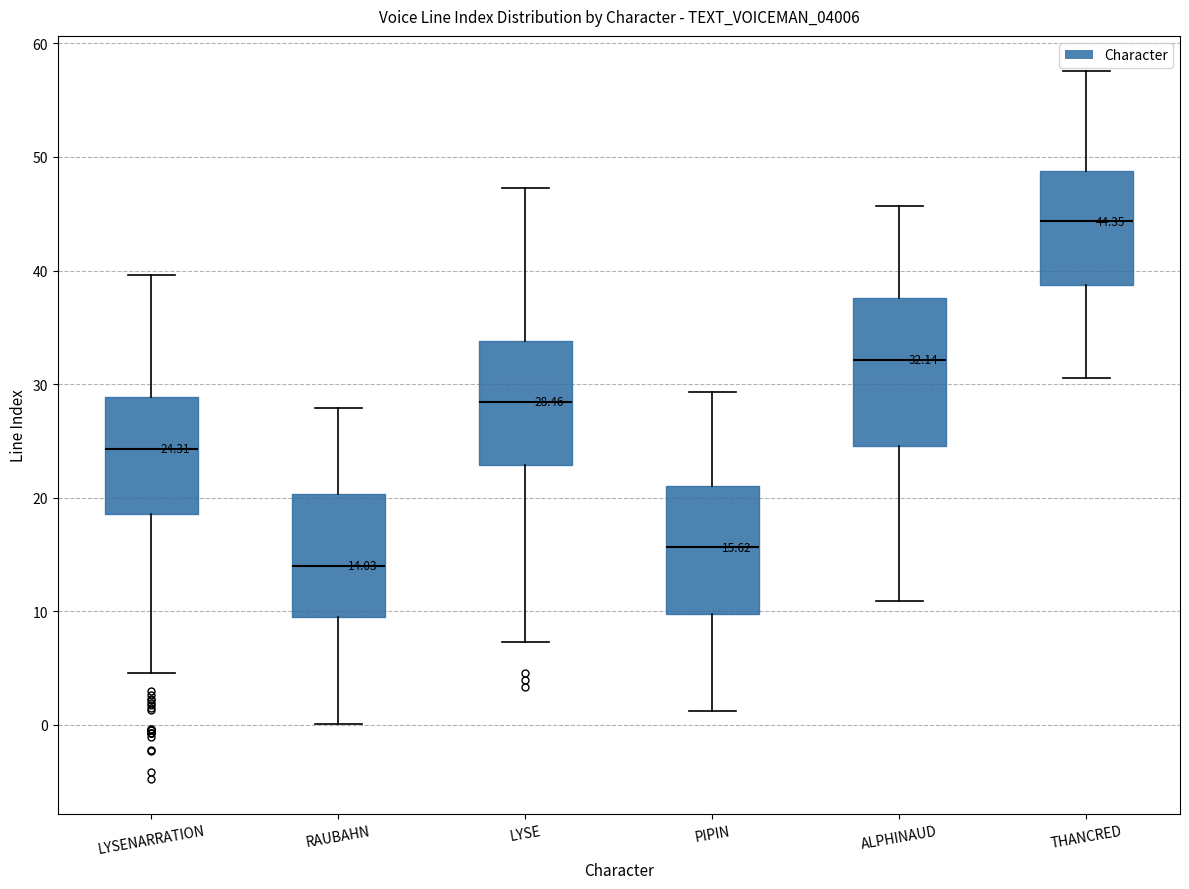

Which box's median line is the lowest?

RAUBAHN